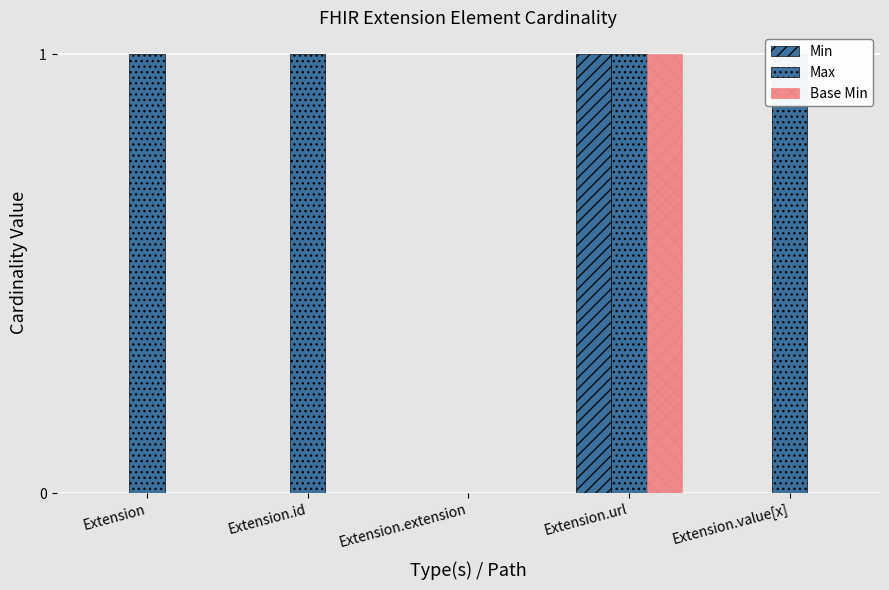

How many bars are there in total?

15